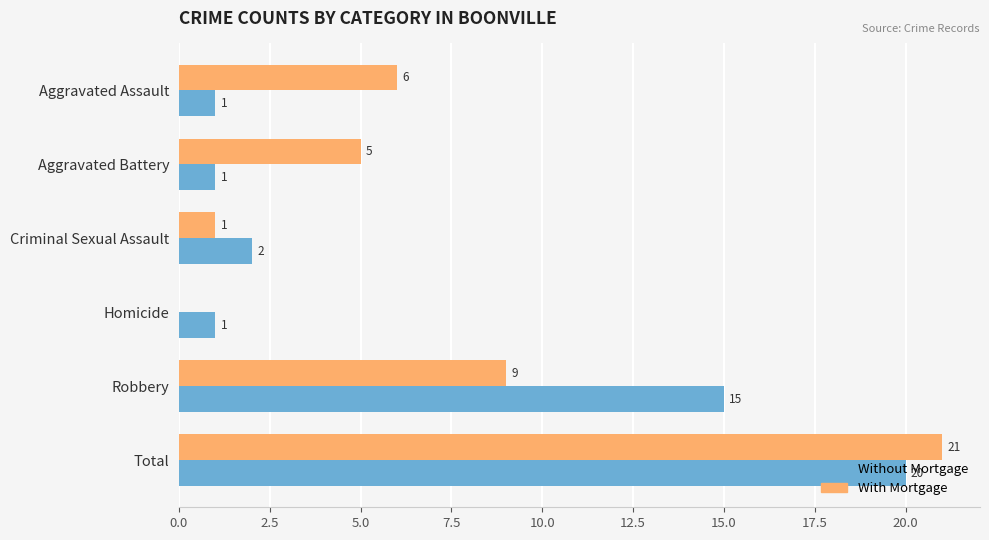

True or false: With Mortgage has a value of 0 at Homicide.

True